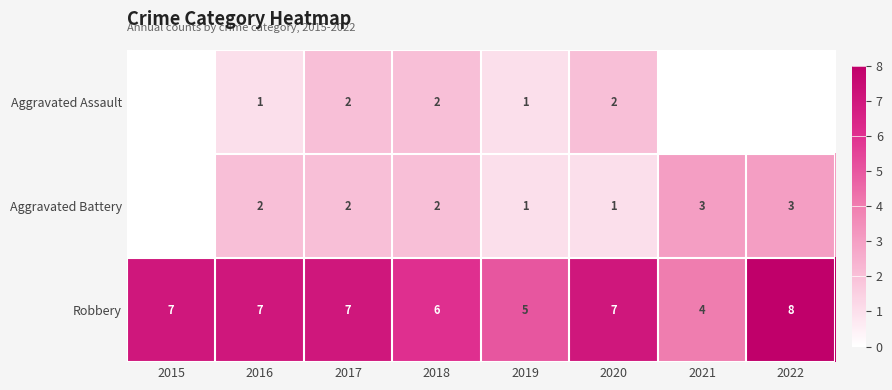

At which label does Robbery first exceed 7?

2022